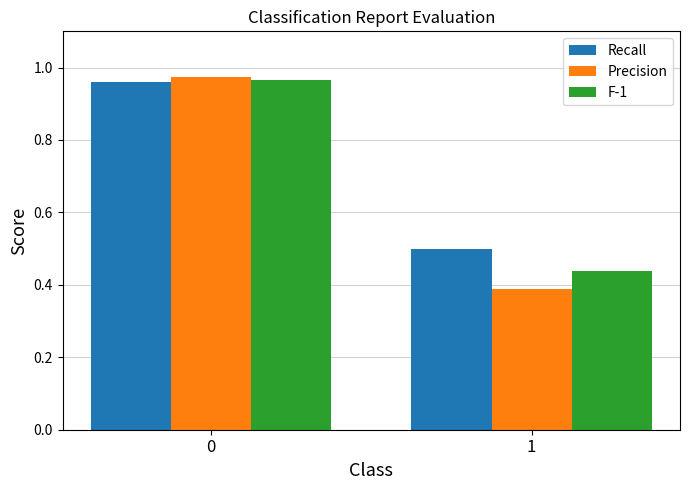

What is the difference between the Precision values at 1 and 0?

0.6